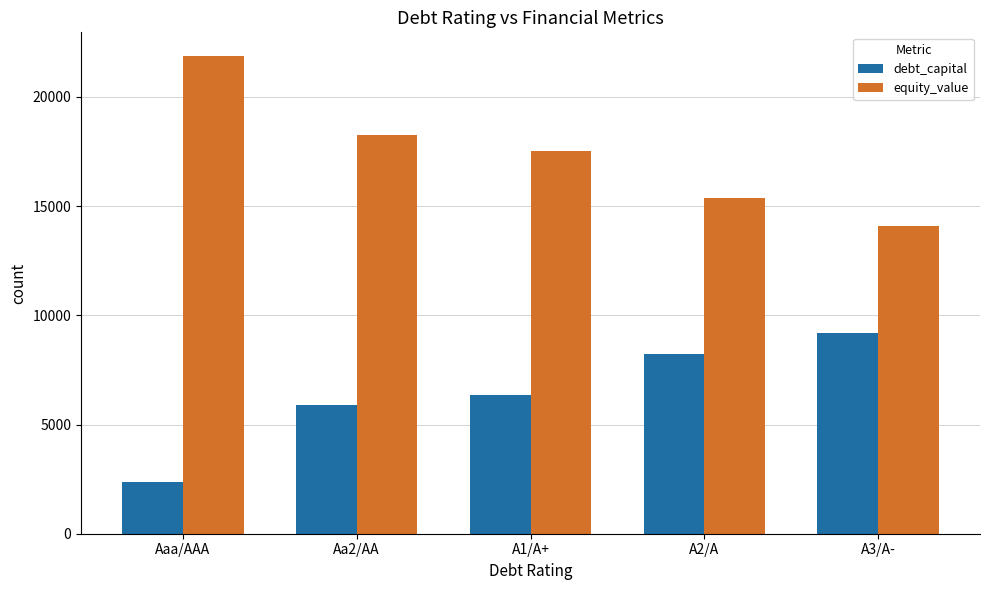

Rank the categories by equity_value value from highest to lowest.

Aaa/AAA, Aa2/AA, A1/A+, A2/A, A3/A-